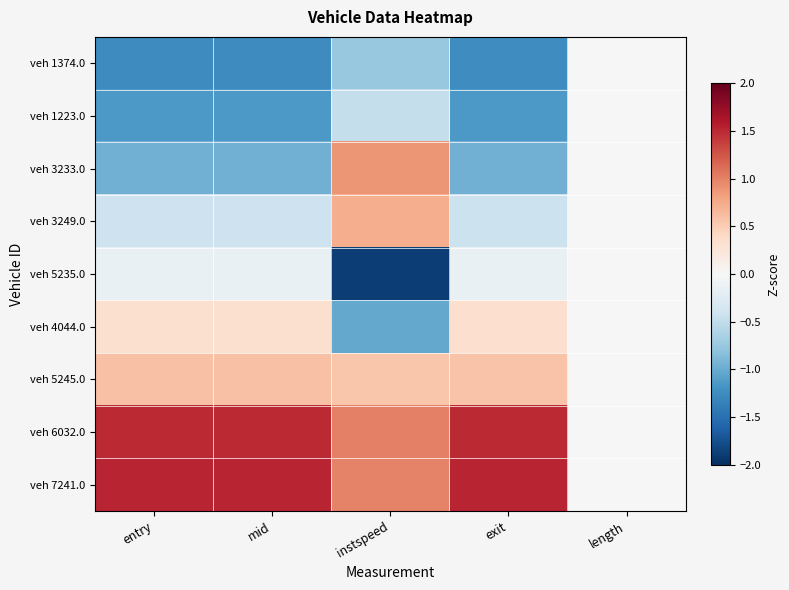

At how many categories does at least one series exceed 0?

4